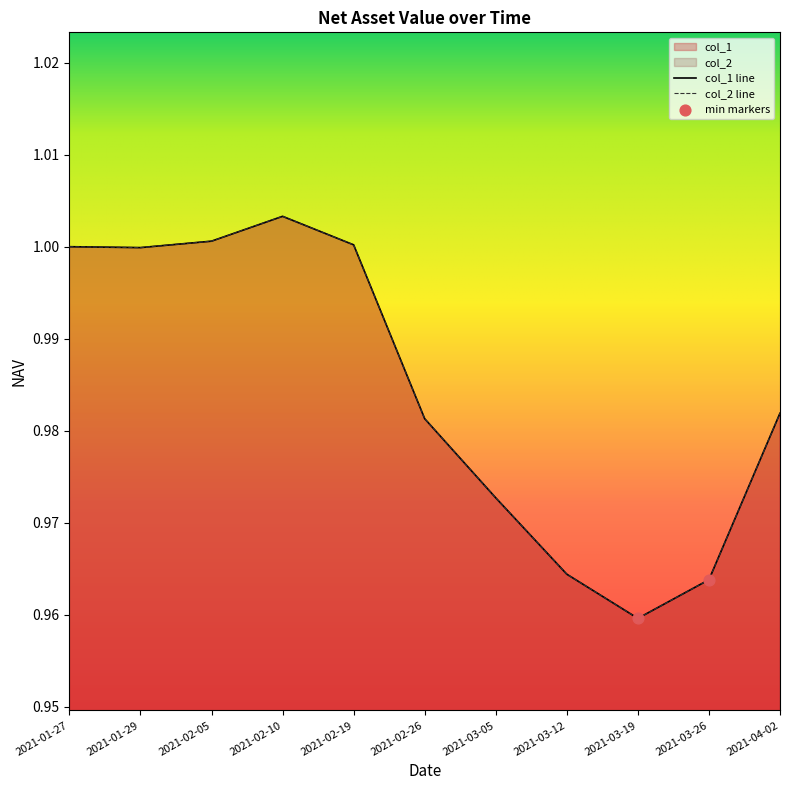

Which series has the largest Y range (max minus min)?

col_1